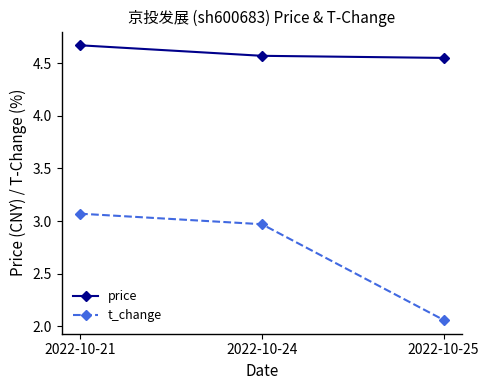

How many lines are shown in the chart?

2